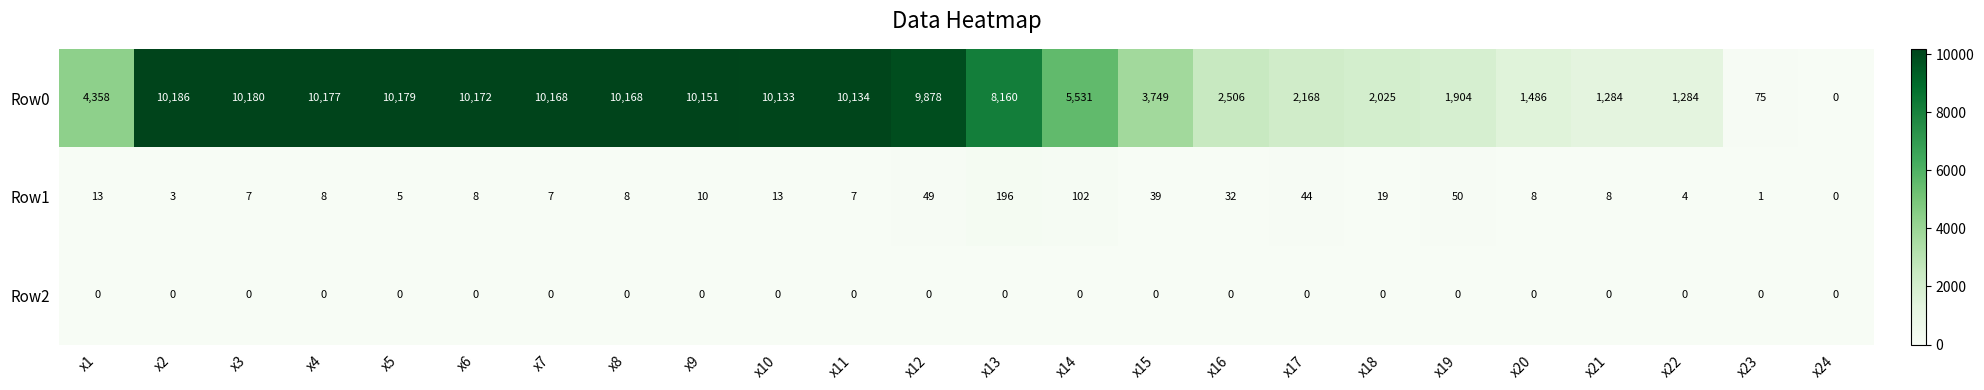

At which label does Row1 first exceed 8?

x1